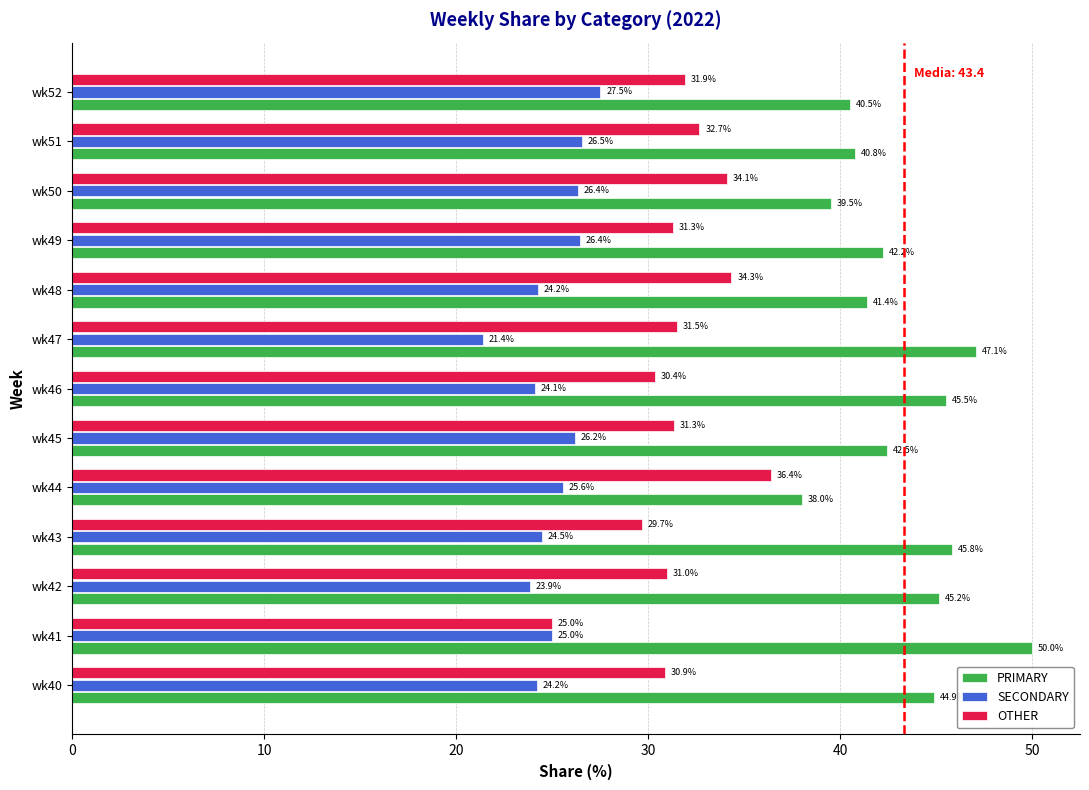

Is the value of SECONDARY at wk52 greater than the value of PRIMARY at wk46?

No